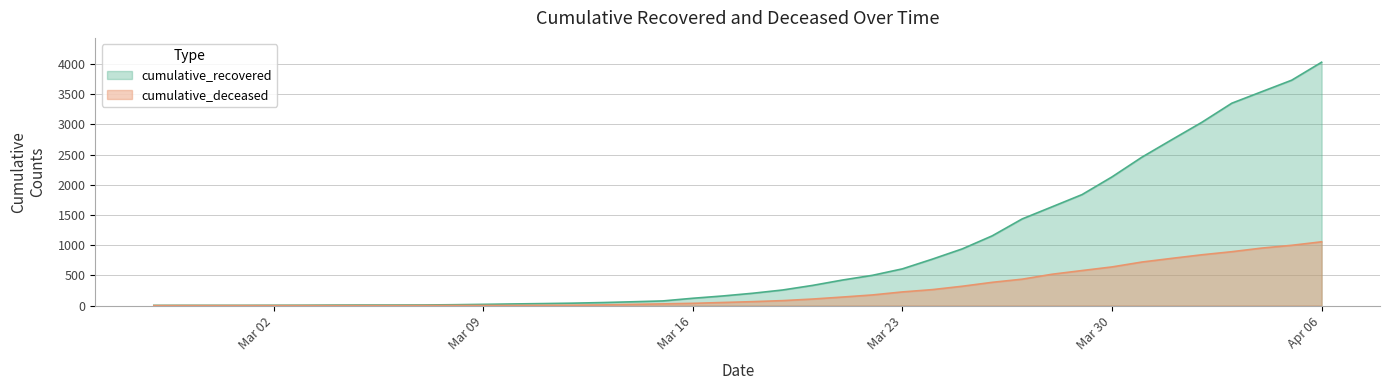

At how many categories does at least one series exceed 1091?

12